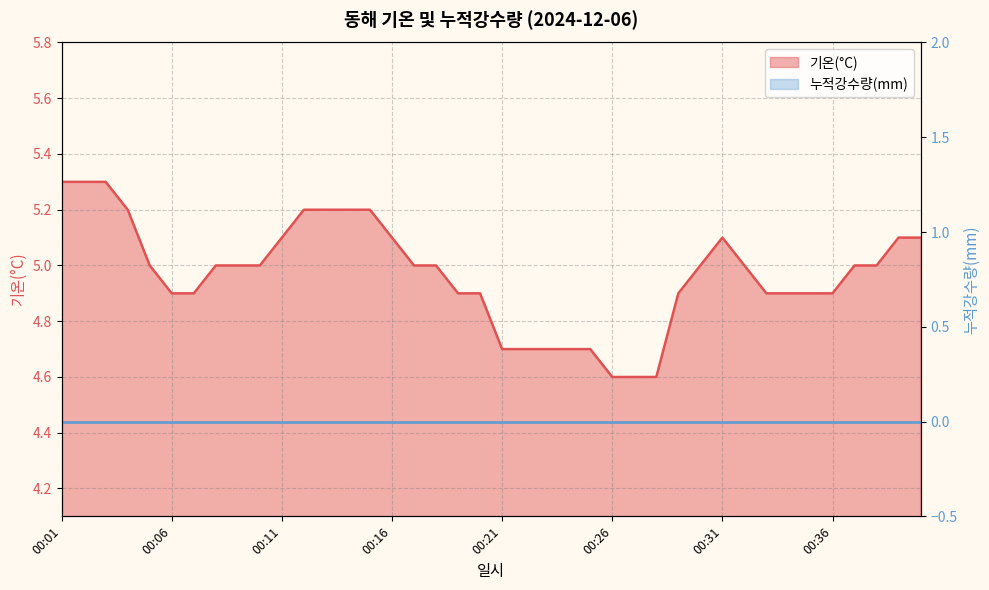

What is the maximum value shown in the chart?

5.3